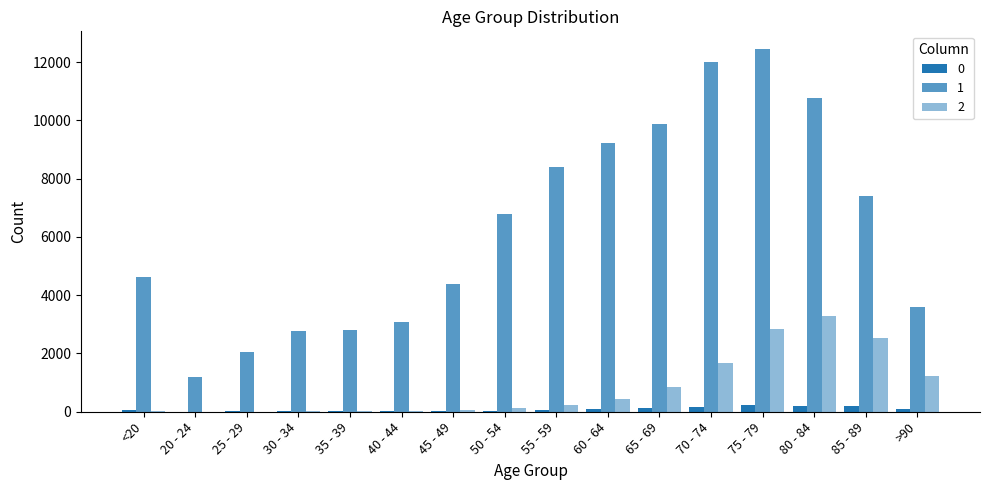

Between 75 - 79 and <20, which is larger?

75 - 79